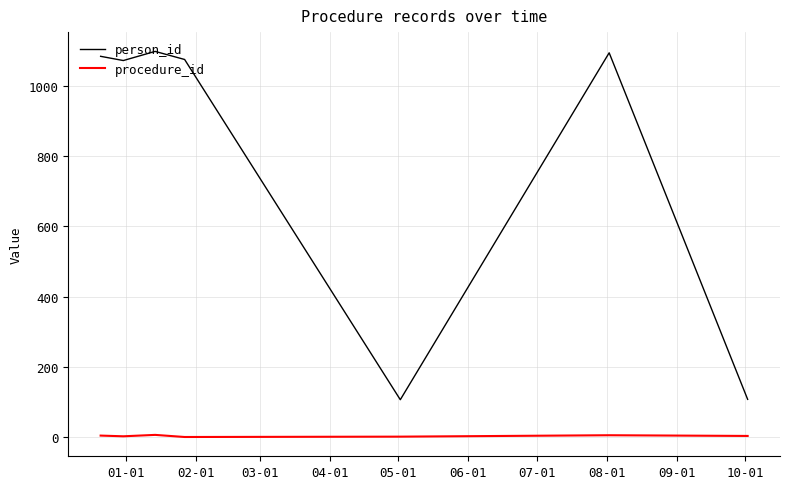

Which series has the largest range (max minus min)?

person_id